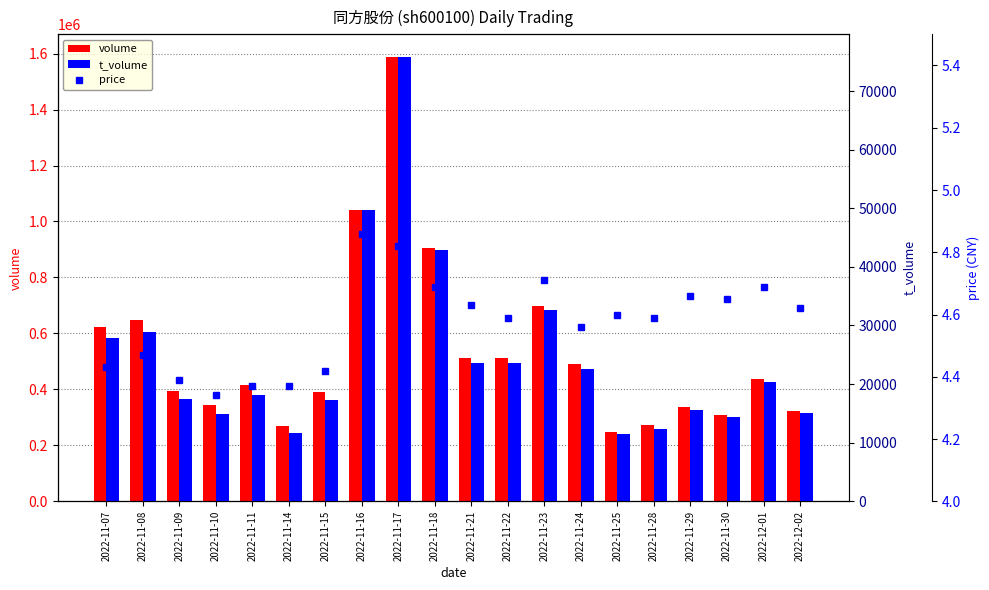

What is the total value across all series at 2022-11-18?

947302.7